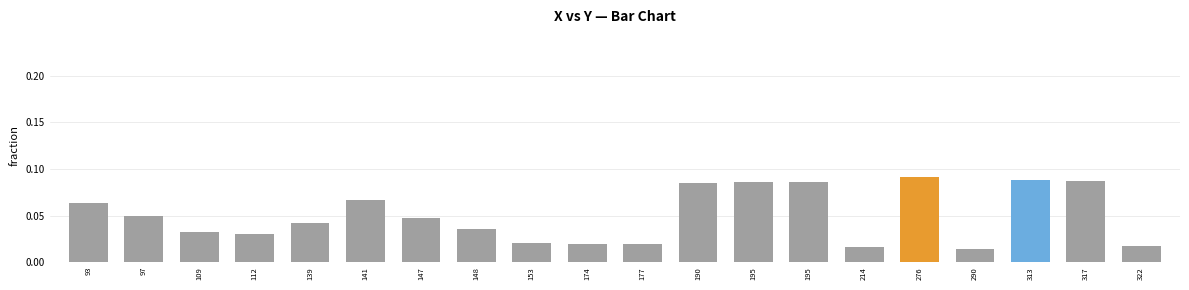

Reading left to right, extract all data points from this chart.

0.1	0.0	0.0	0.0	0.0	0.1	0.0	0.0	0.0	0.0	0.0	0.1	0.1	0.1	0.0	0.1	0.0	0.1	0.1	0.0